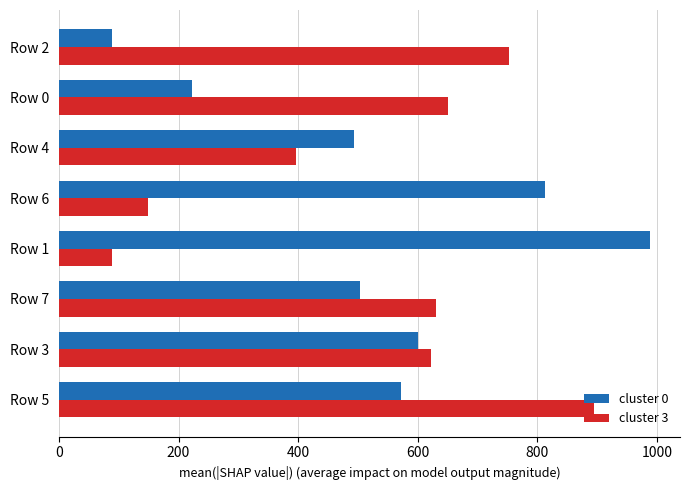

At which category is the sum across all series the highest?

Row 5